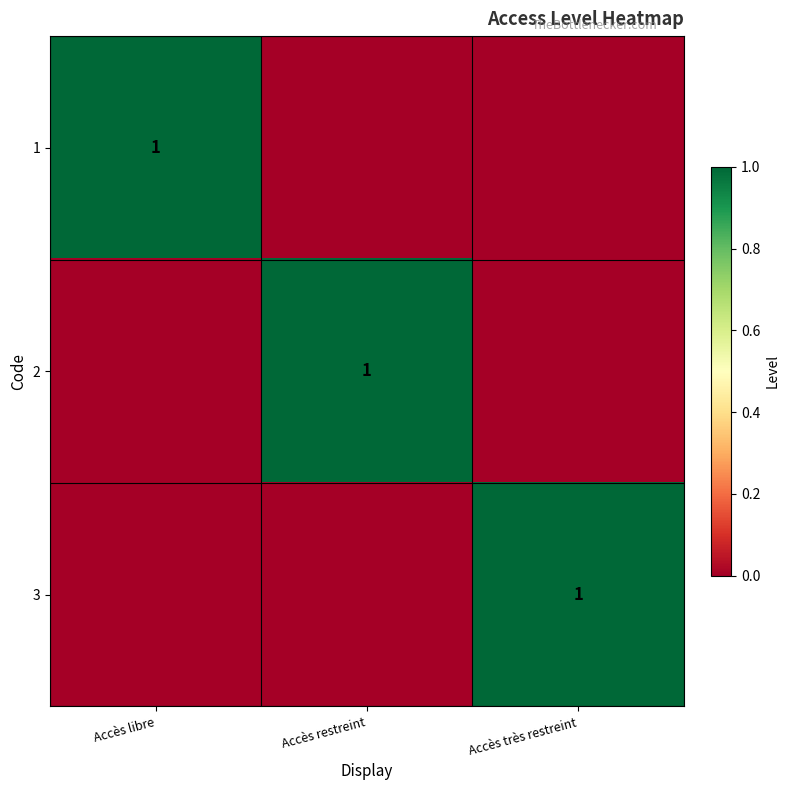

The value of 1 at Accès libre is 2. True or false?

False